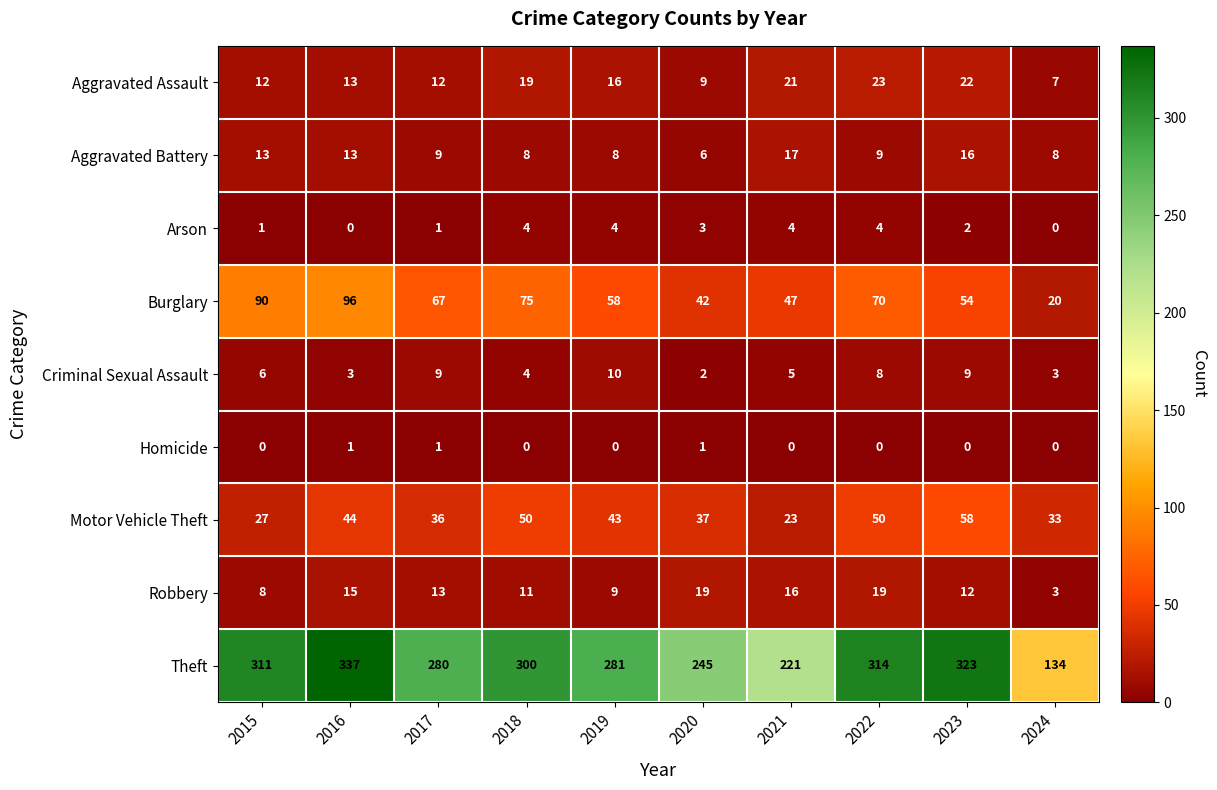

What is the sum of all Motor Vehicle Theft values?

401